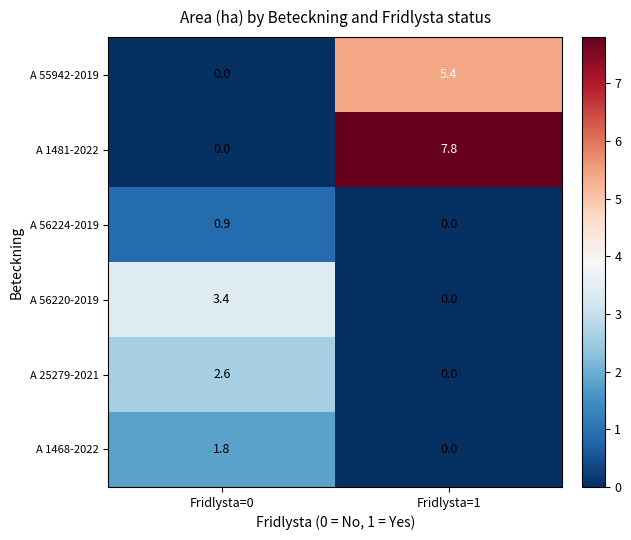

The A 56220-2019 series shows 3.4 at Fridlysta=0. True or false?

True